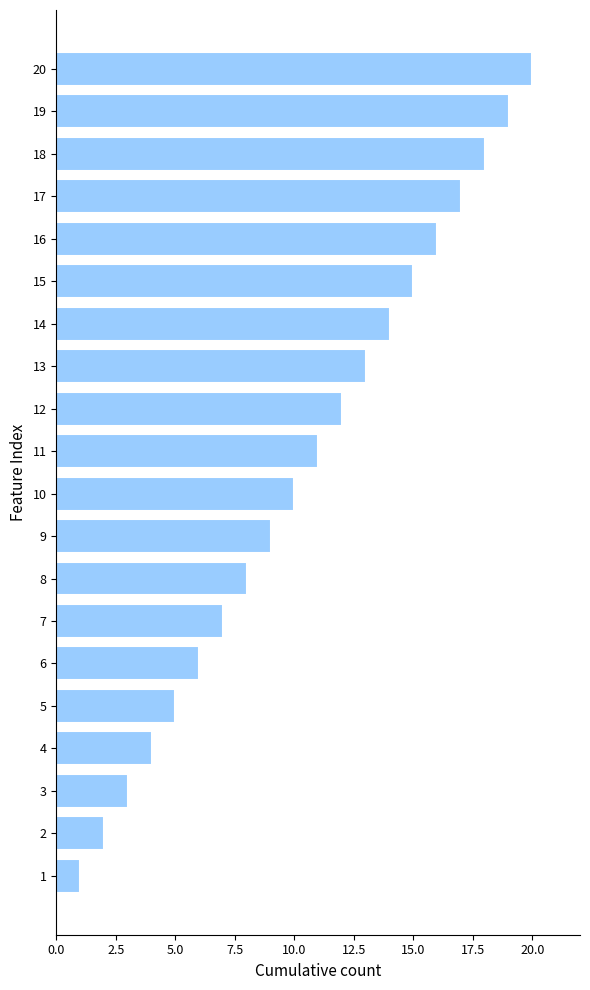

What is the sum of all values?

210